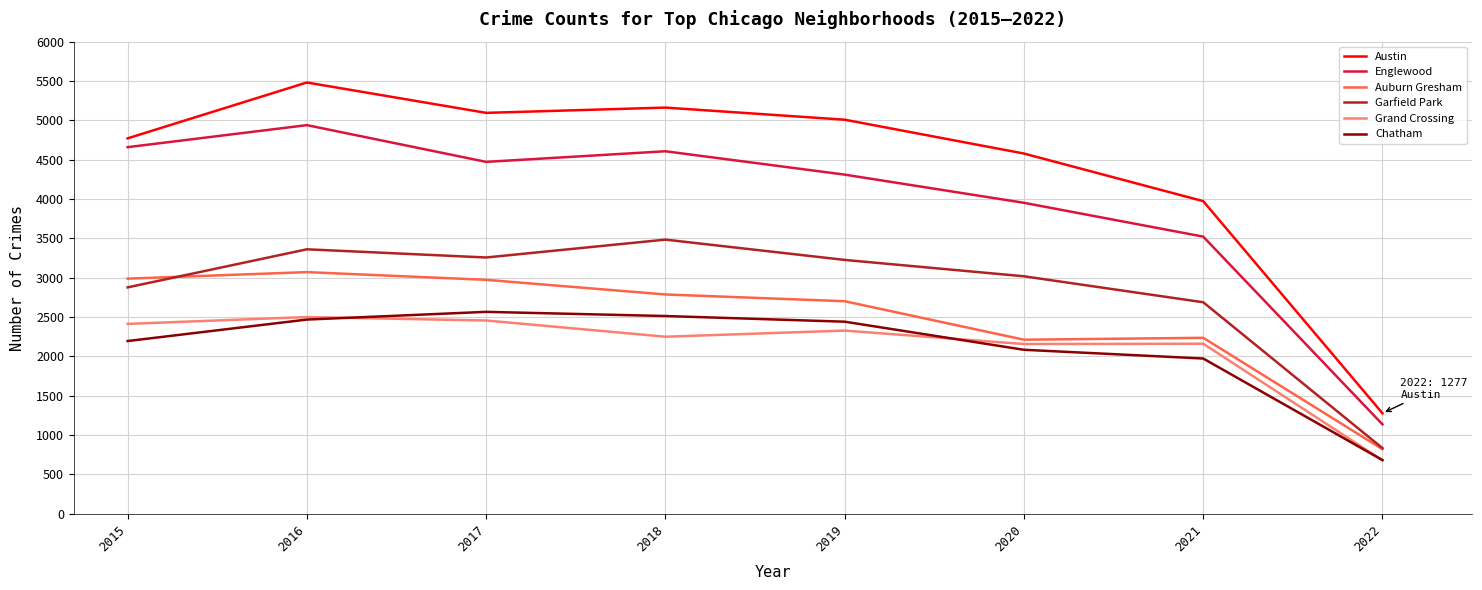

Between 2017 and 2019, which series saw the biggest shift?

Auburn Gresham